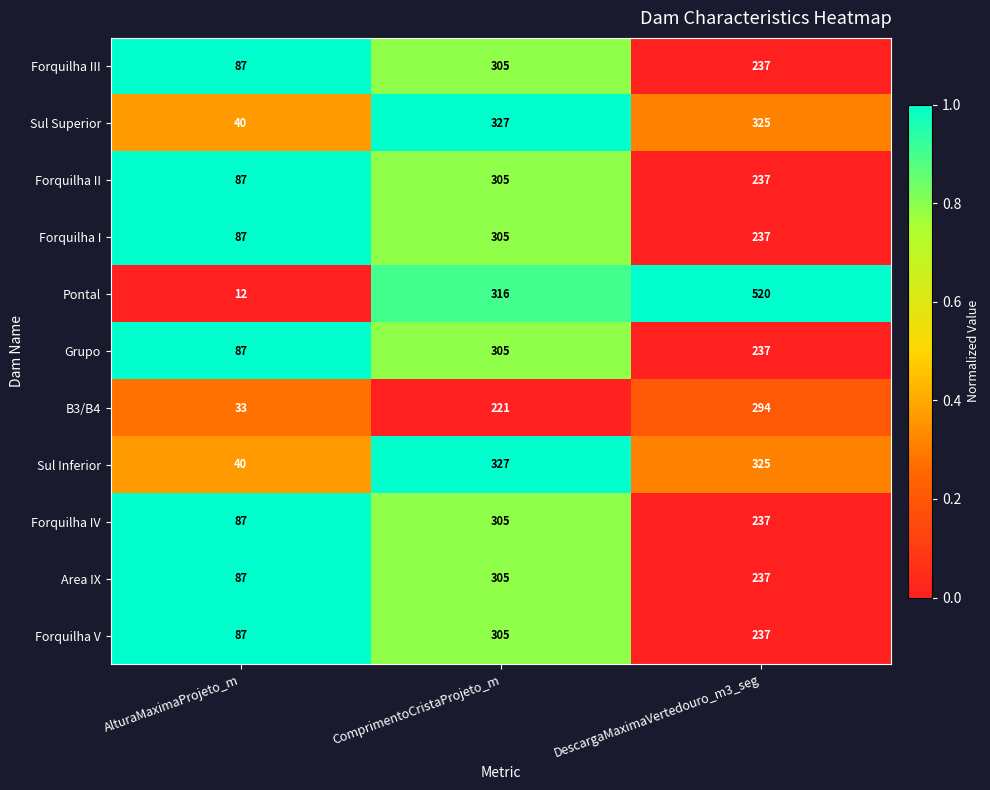

What is the difference between the second highest and minimum values in the Sul Superior series?

285